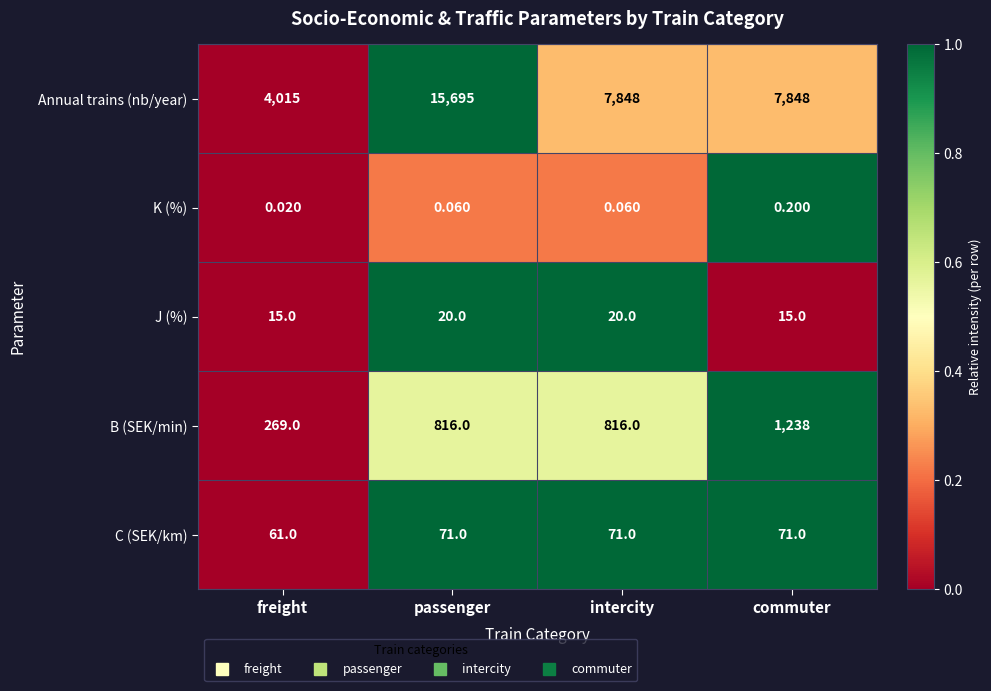

Which series has the largest range (max minus min)?

Annual trains (nb/year)